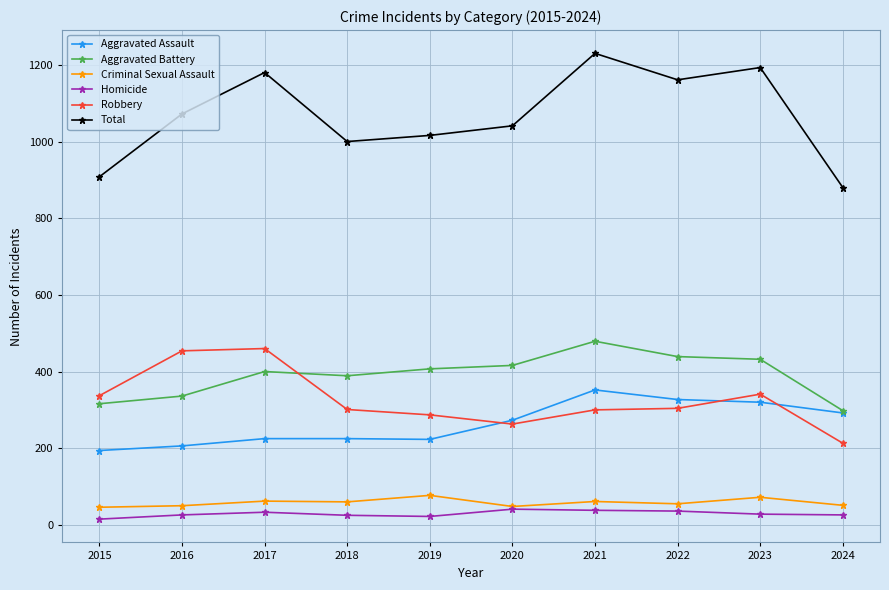

What is the smallest value displayed?

15